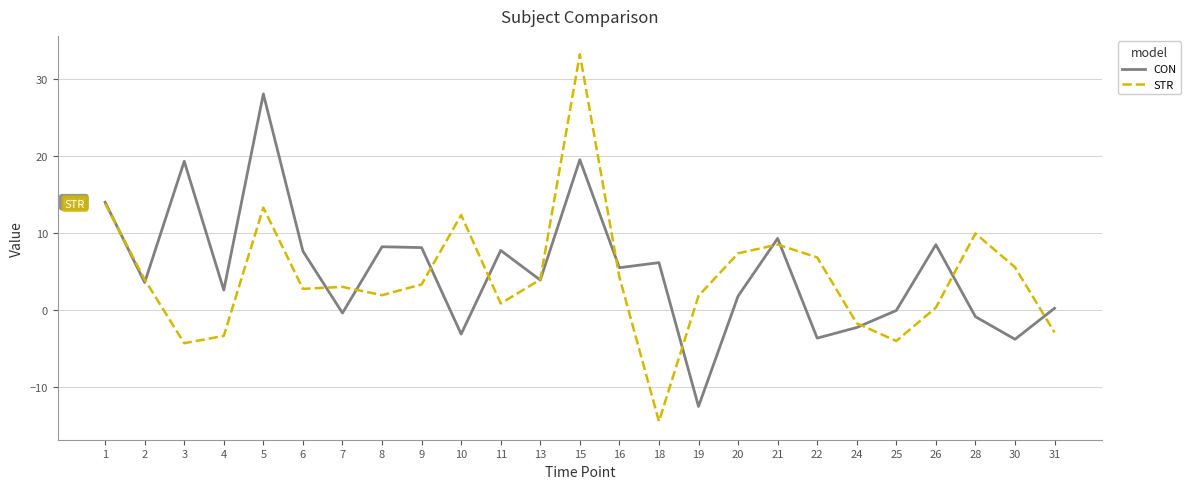

What is the sum of all CON values?

127.6